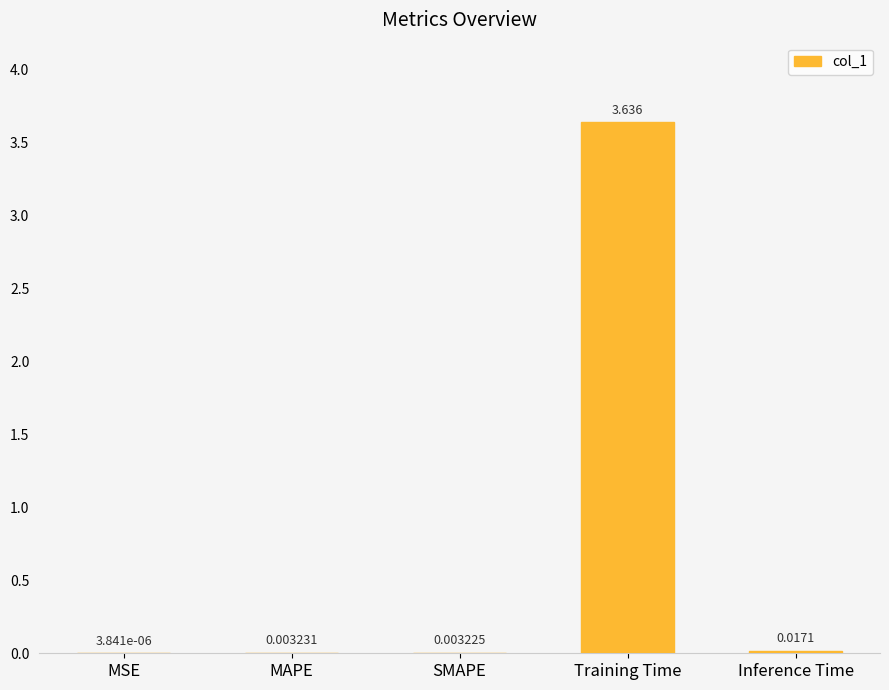

Where is the data nearest to the value 1?

Inference Time